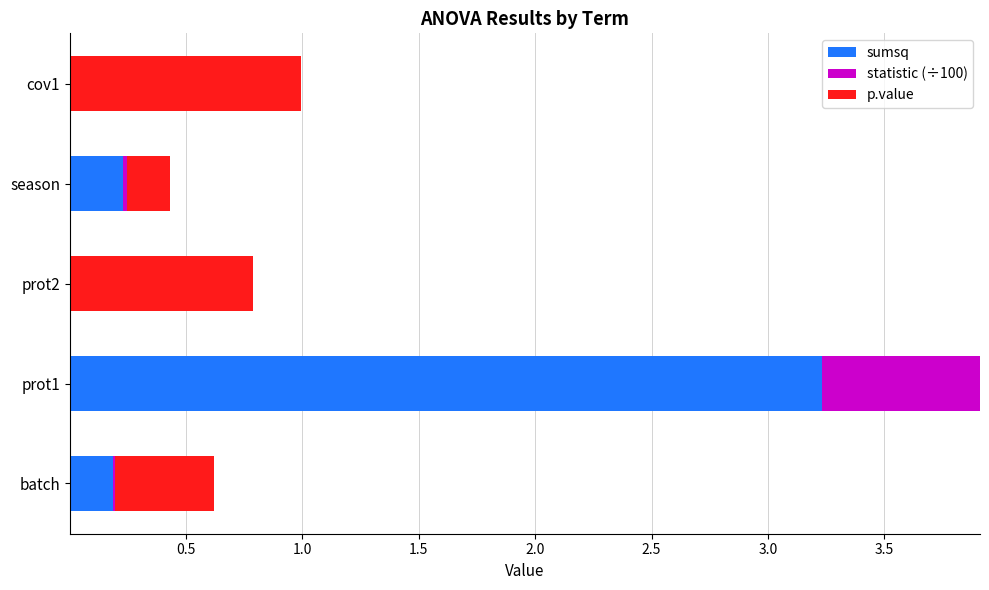

Is it true that sumsq equals 4.2 at prot1?

False